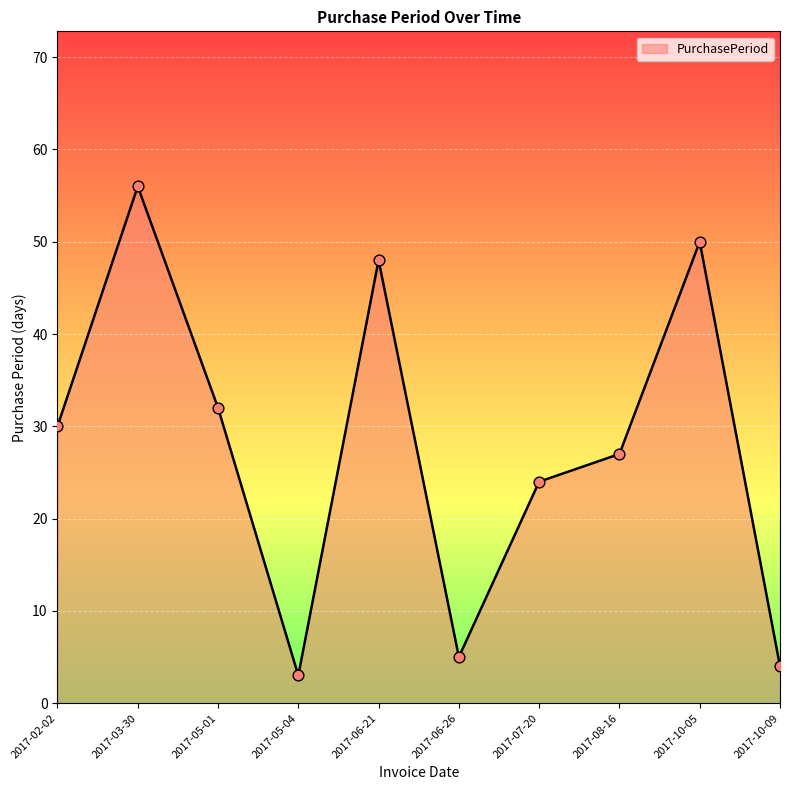

Which has a higher value, 2017-05-01 or 2017-05-04?

2017-05-01